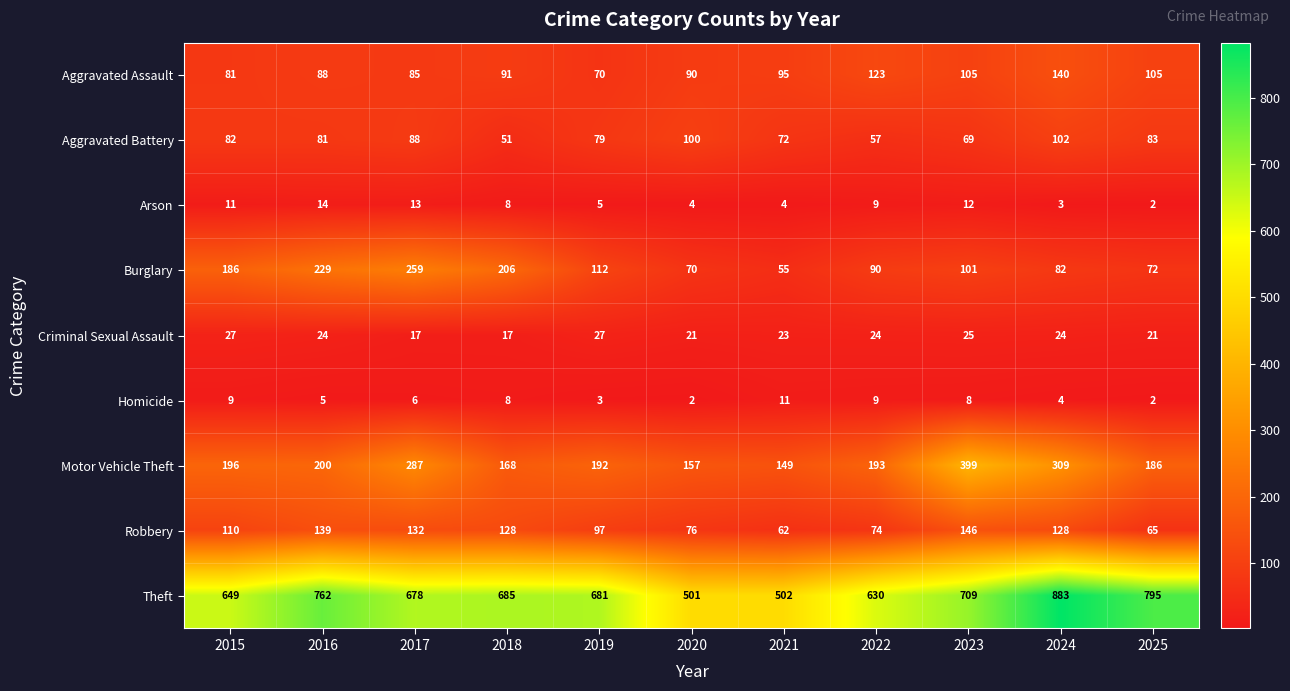

What is the sum of the Burglary values at 2018 and 2020?

276